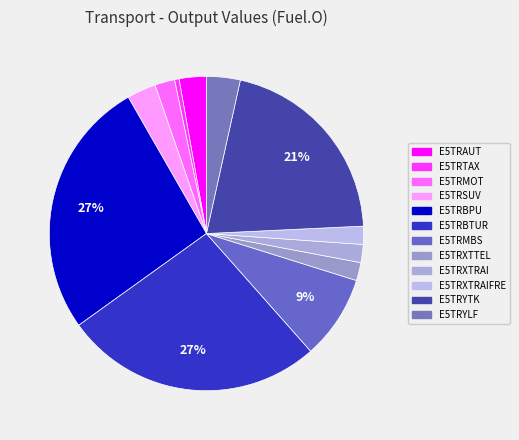

How many segments does this pie chart have?

12